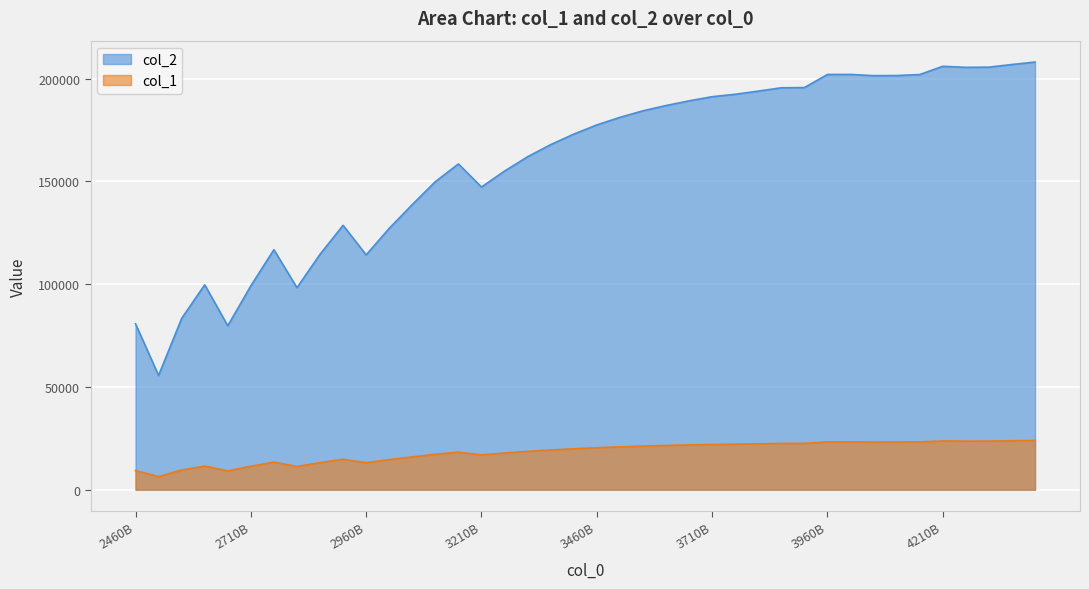

Rank the series by their maximum value, from lowest to highest.

col_1, col_2